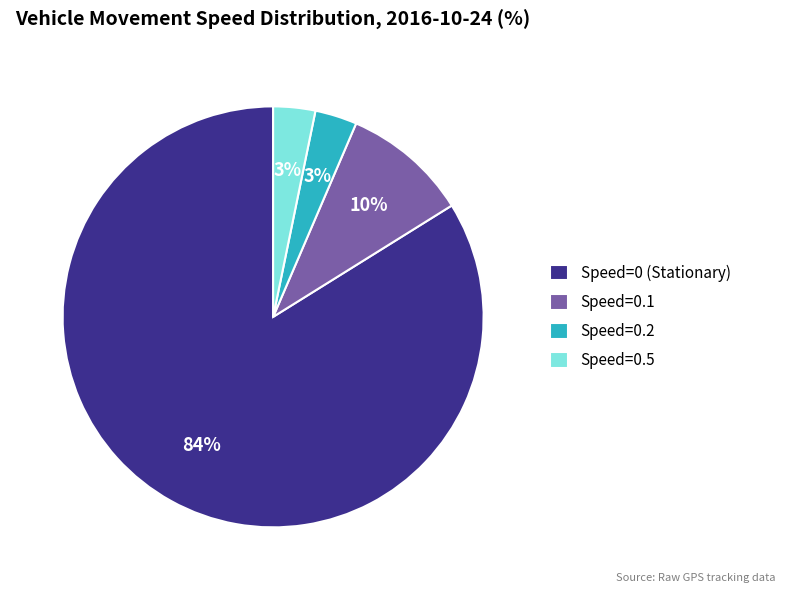

Which has a higher value, Speed=0.1 or Speed=0.5?

Speed=0.1